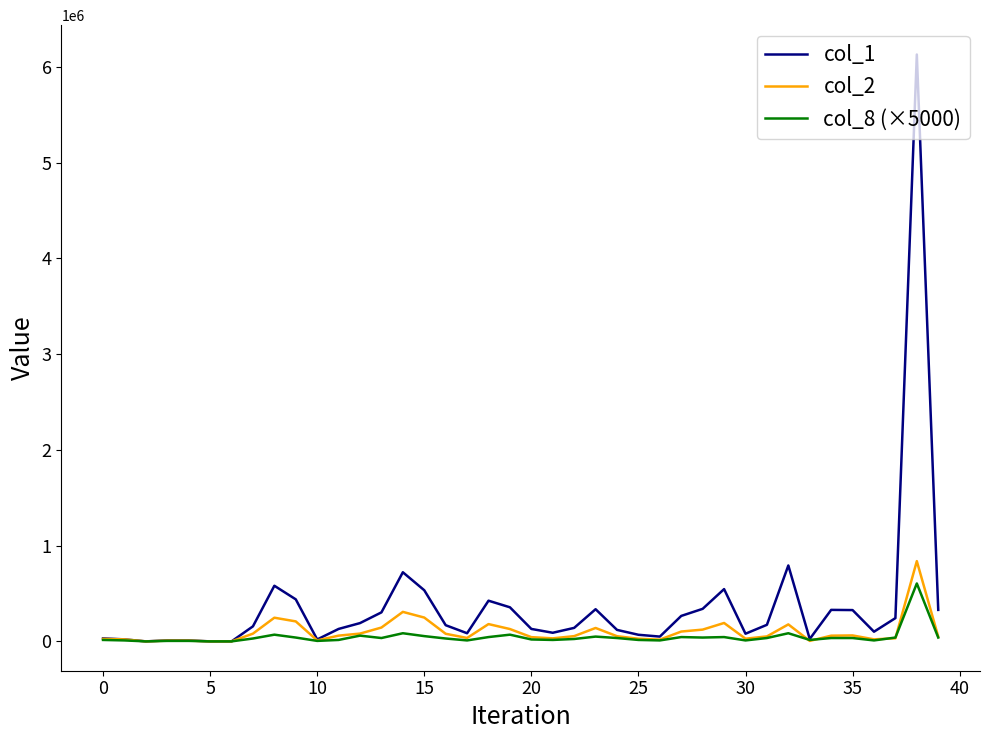

What is the difference between the second highest and minimum values in the col_2 series?

308120